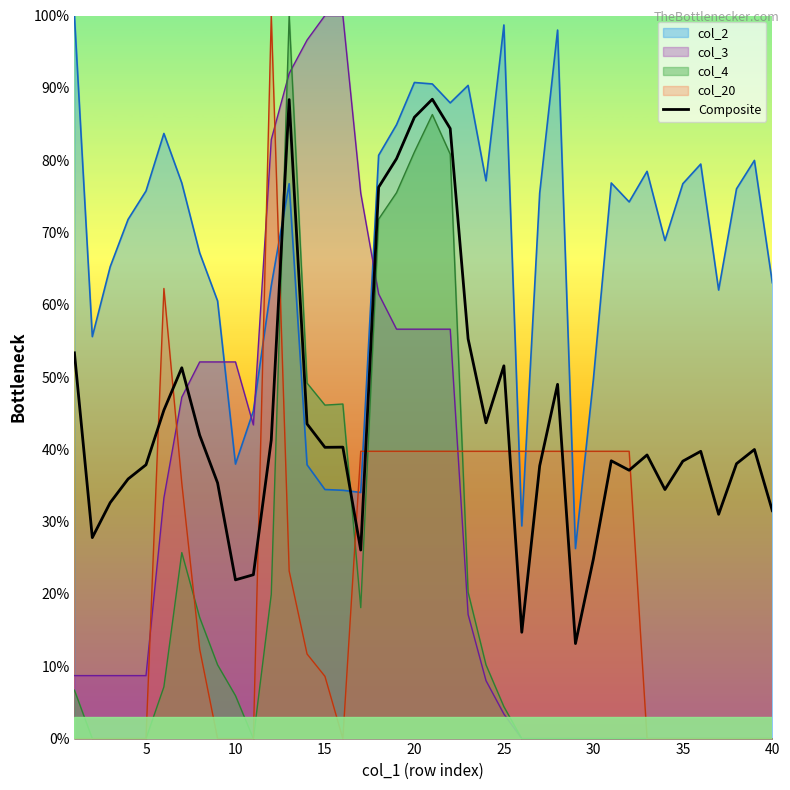

The col_2 series shows 90.7 at 20. True or false?

True